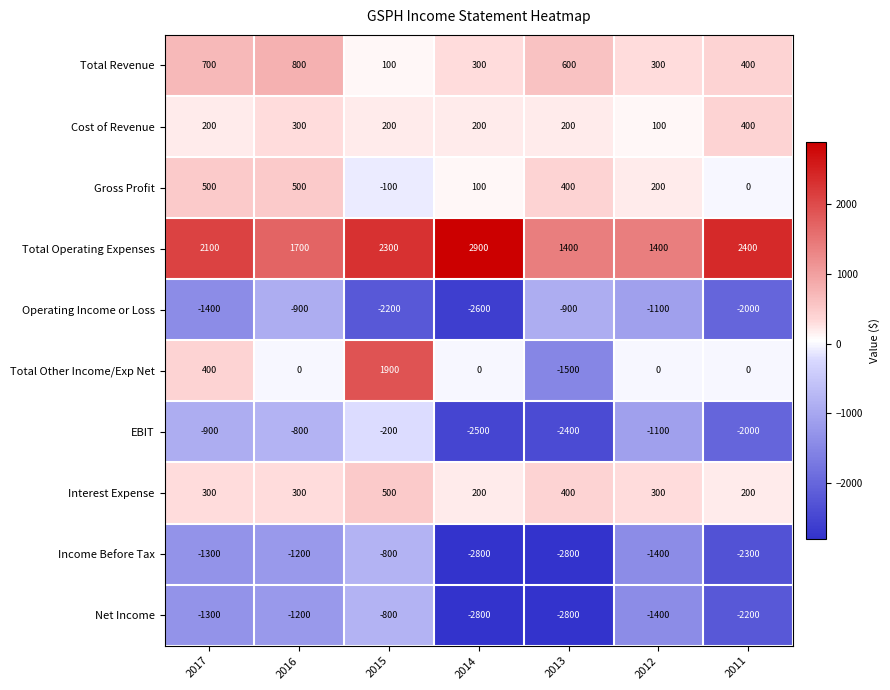

What is the spread (max minus min) of values at 2011?

4700